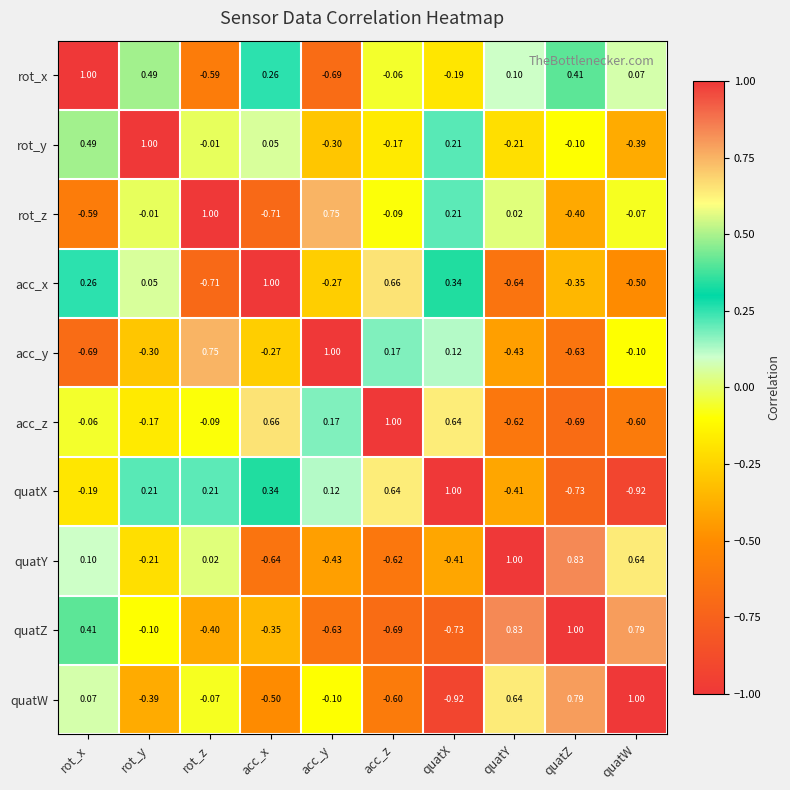

How many values in the acc_x series exceed 0?

5